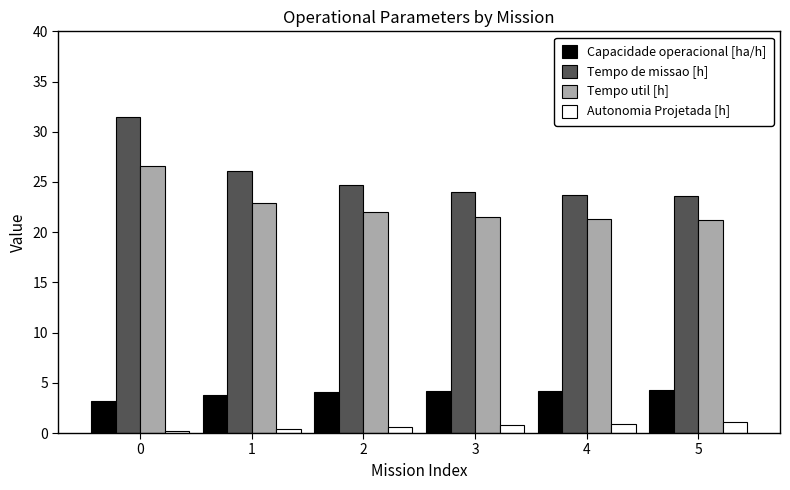

What is the lowest value of the Tempo util [h] series?

21.3